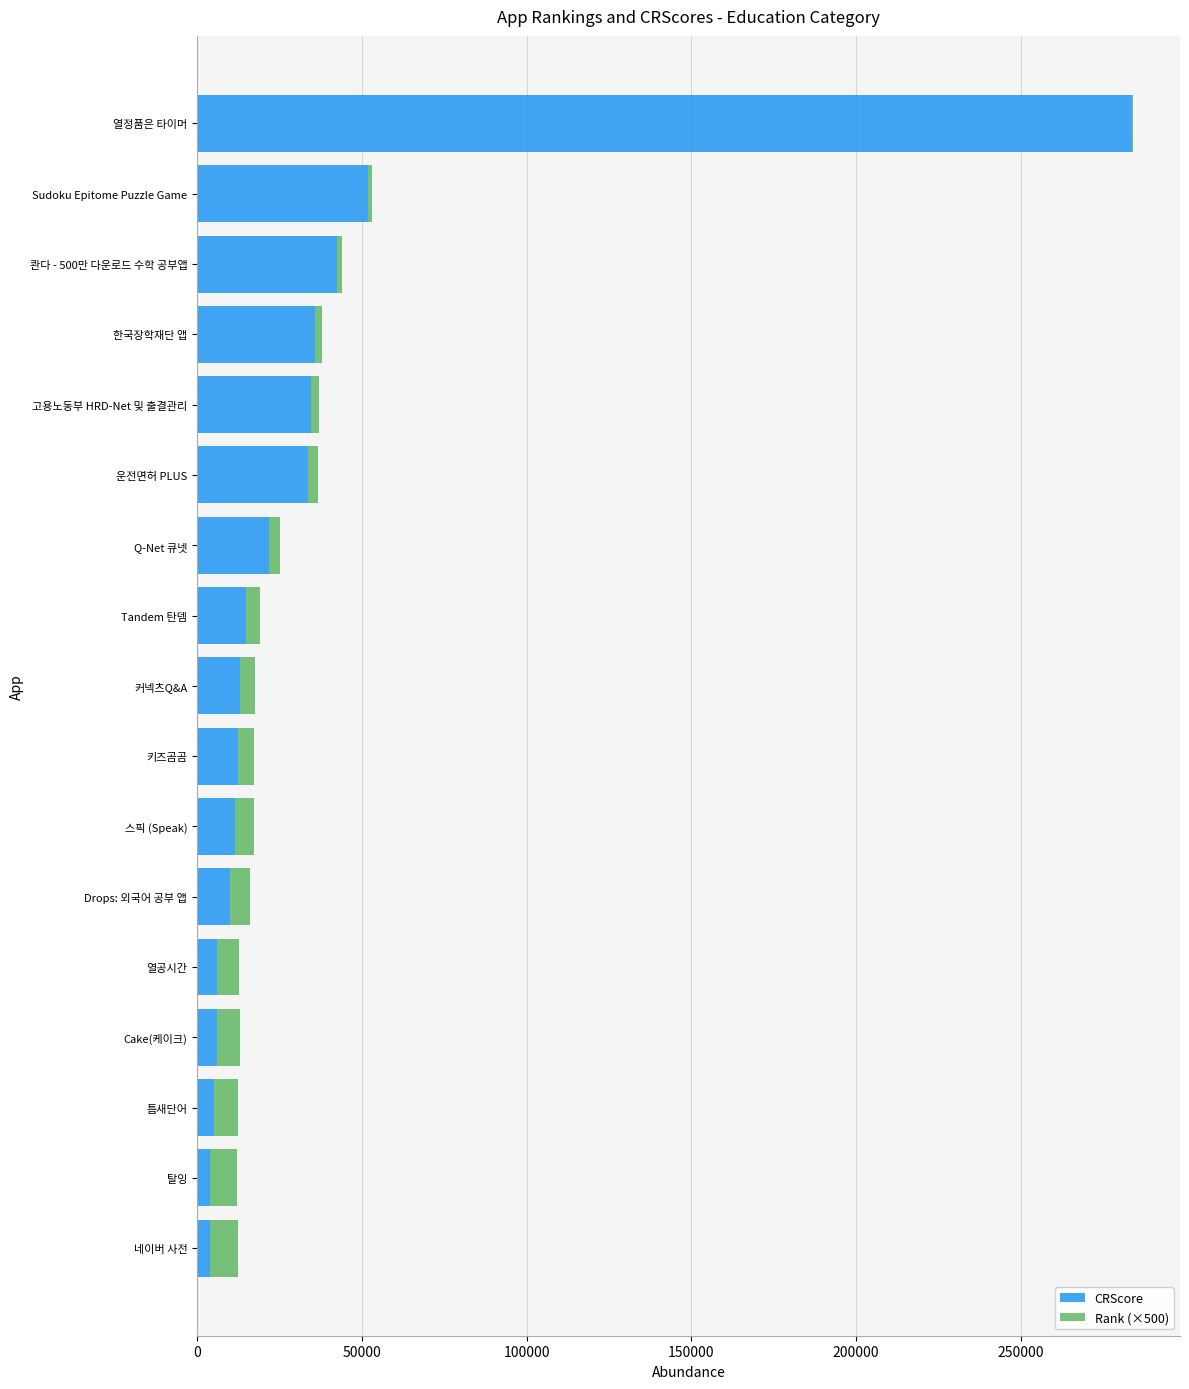

How many series are shown in this chart?

2